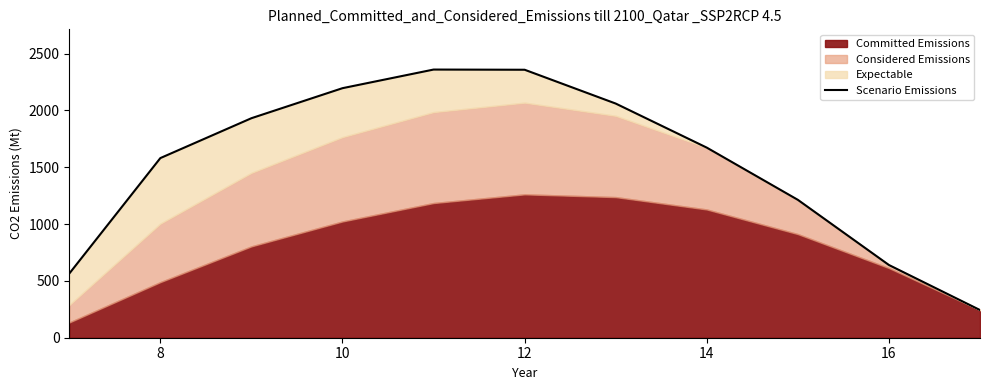

Reading left to right, transcribe all the data shown in this chart.

564.5	1580.7	1931.6	2195.8	2359.7	2358.0	2060.5	1672.7	1213.3	639.9	243.5